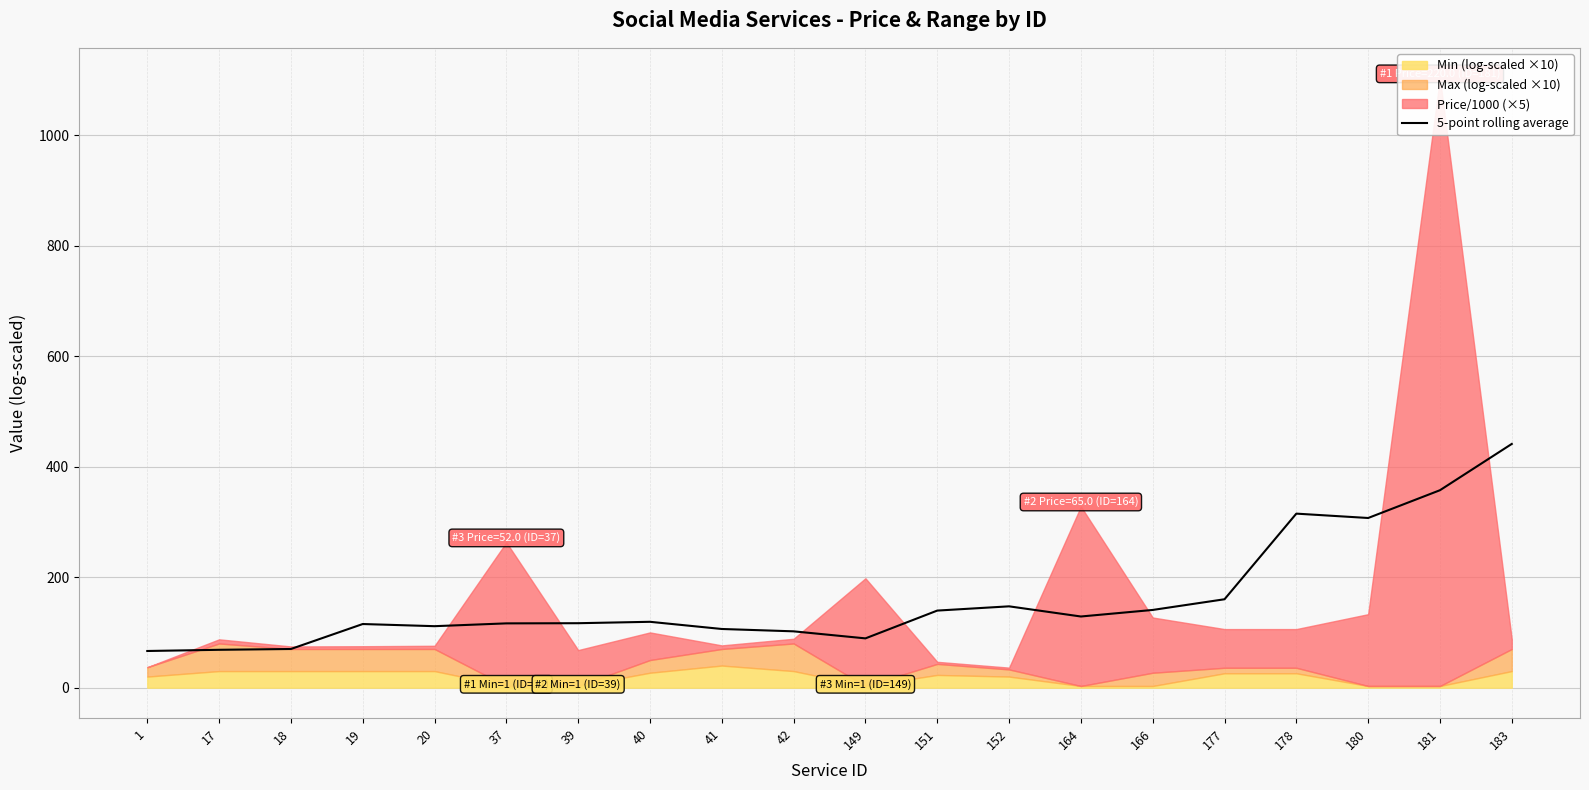

The chart shows a value of 68.5 at 17. True or false?

True